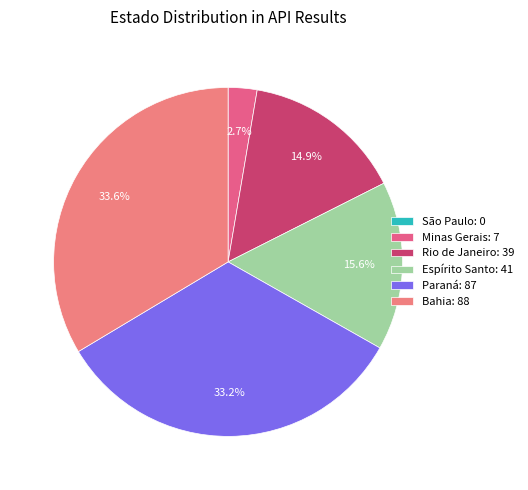

What is the change in value from Paraná to Bahia?

+1